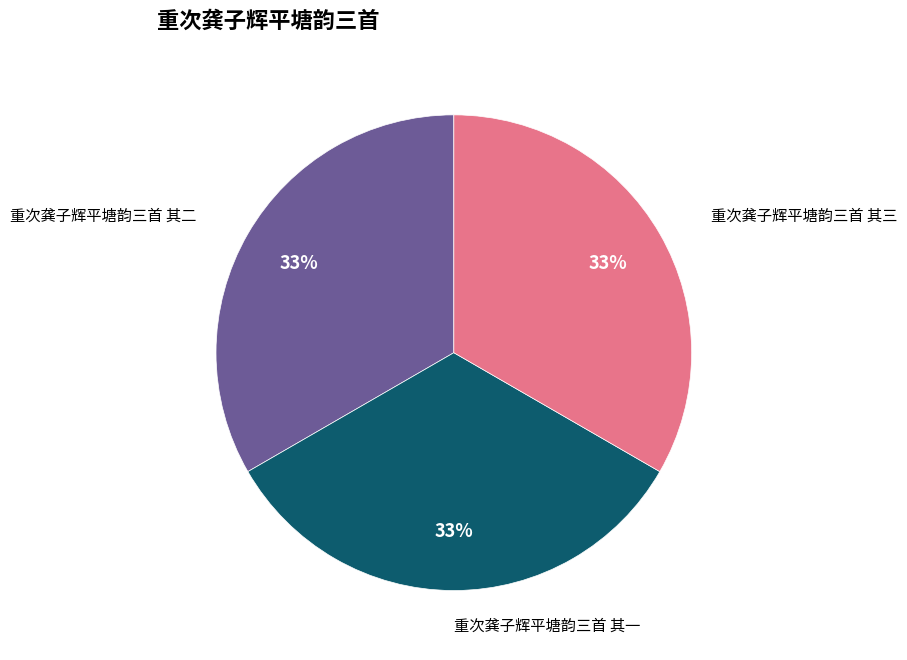

Is there any slice that represents more than half of the pie?

No